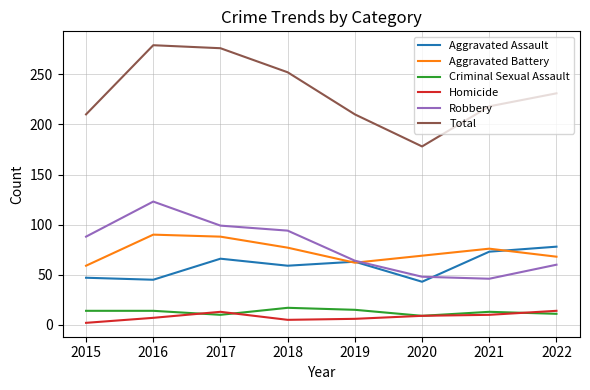

True or false: Total has a value of 252 at 2018.

True